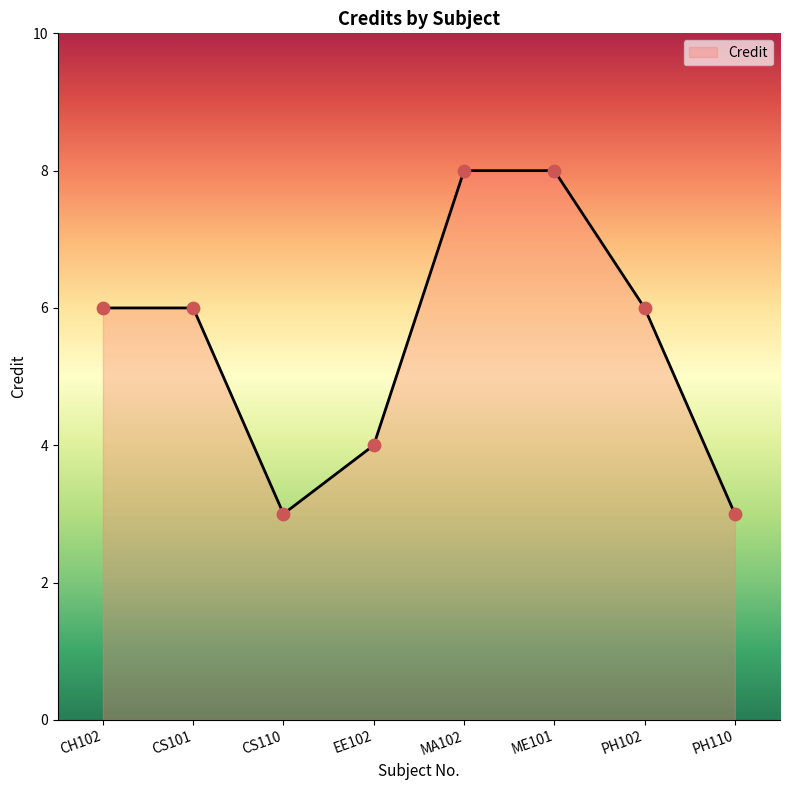

Approximately how many times larger is the value at PH110 compared to CS110?

1.0